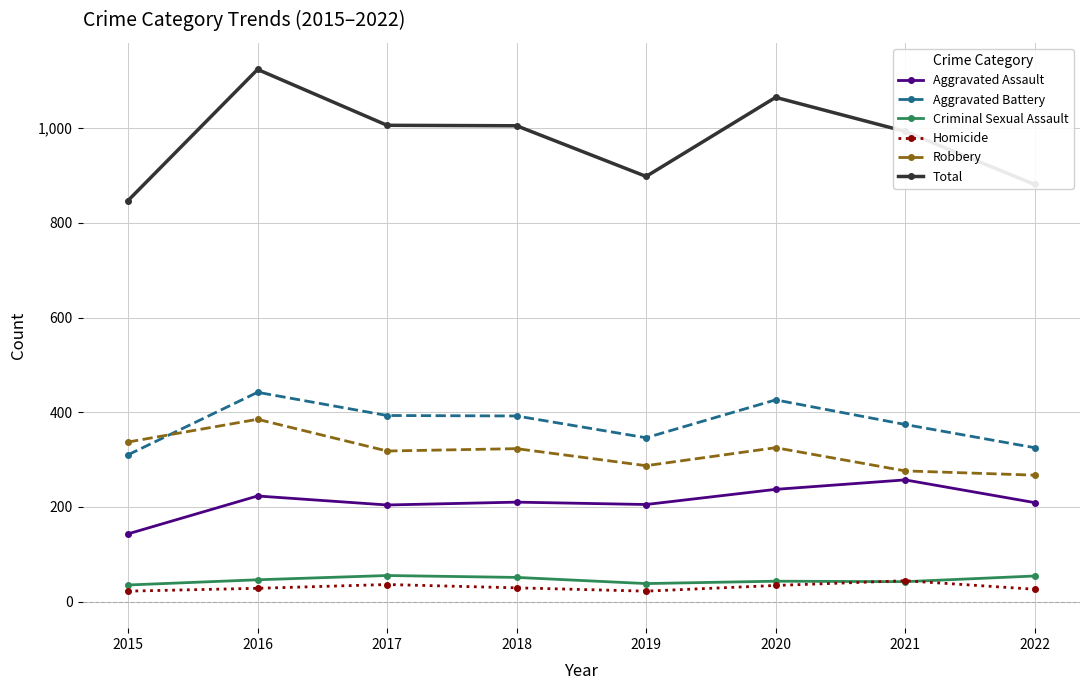

How many series are shown in this chart?

6